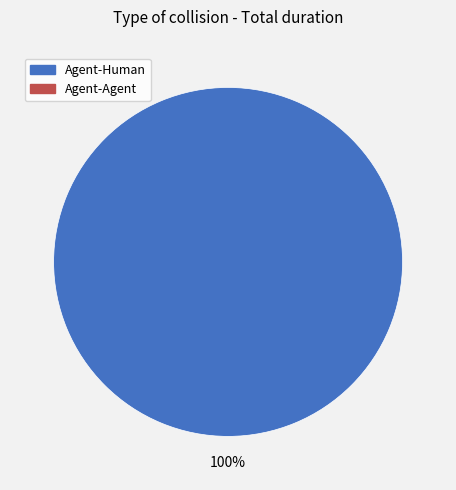

Is there a majority slice in this chart?

Yes